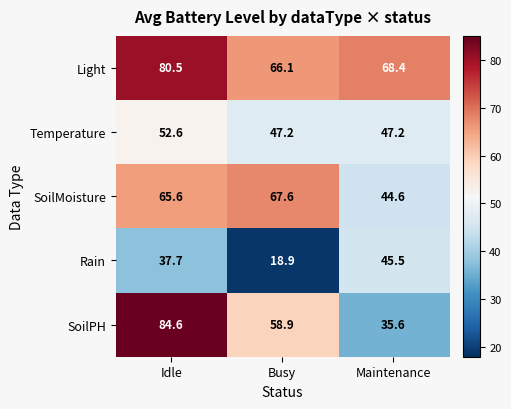

True or false: Temperature has a value of 47.2 at Busy.

True